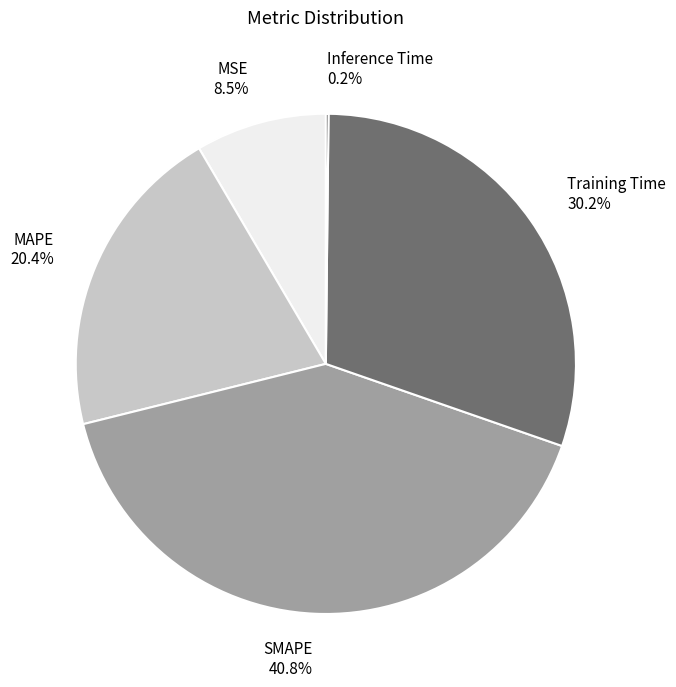

How much of the chart is everything except MSE?

91.5%